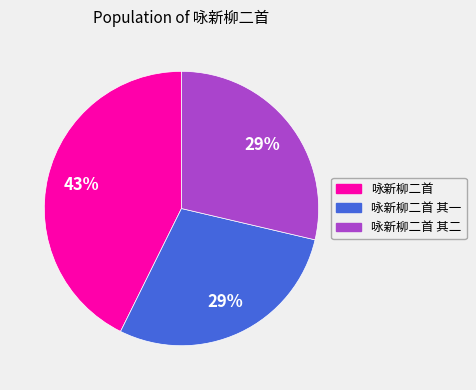

How many segments does this pie chart have?

3